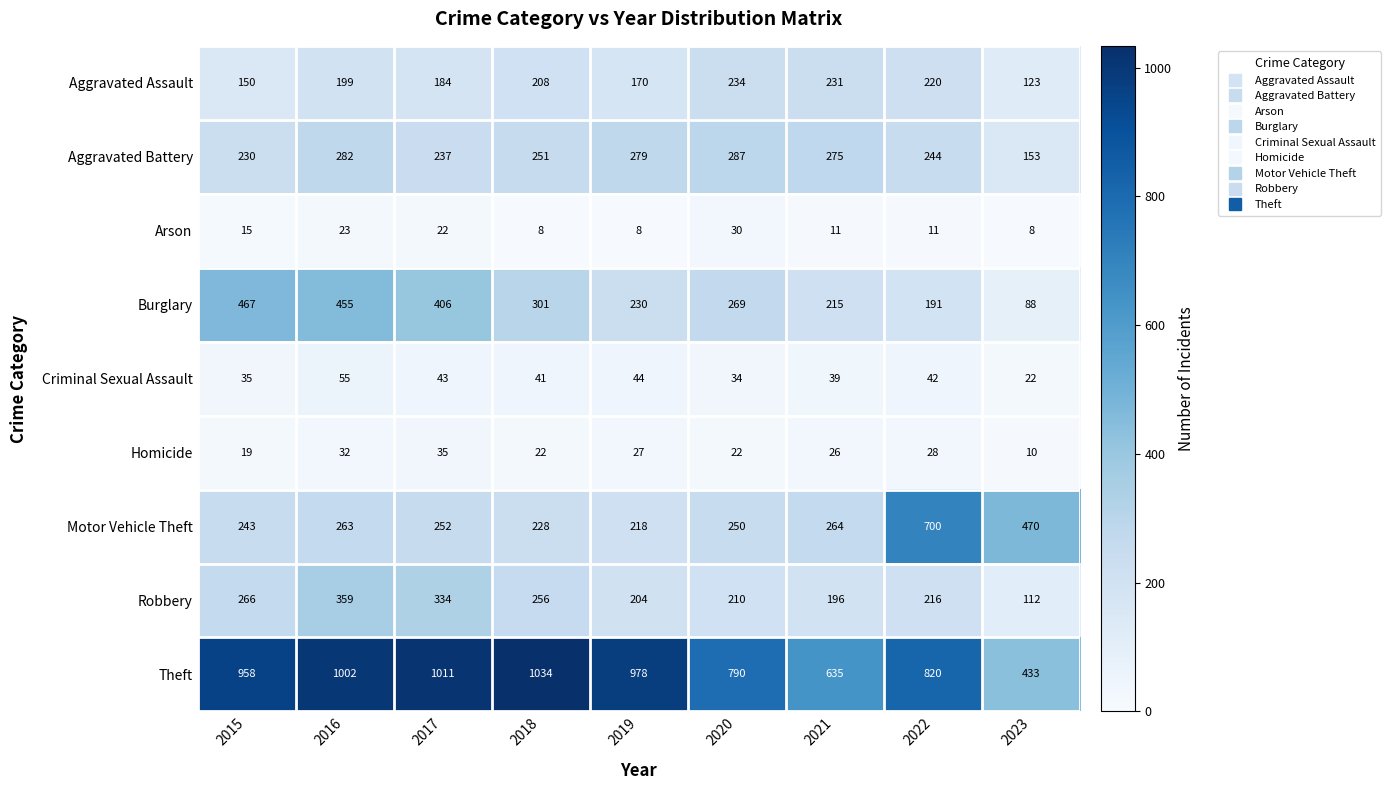

What is the maximum value for Theft?

1034